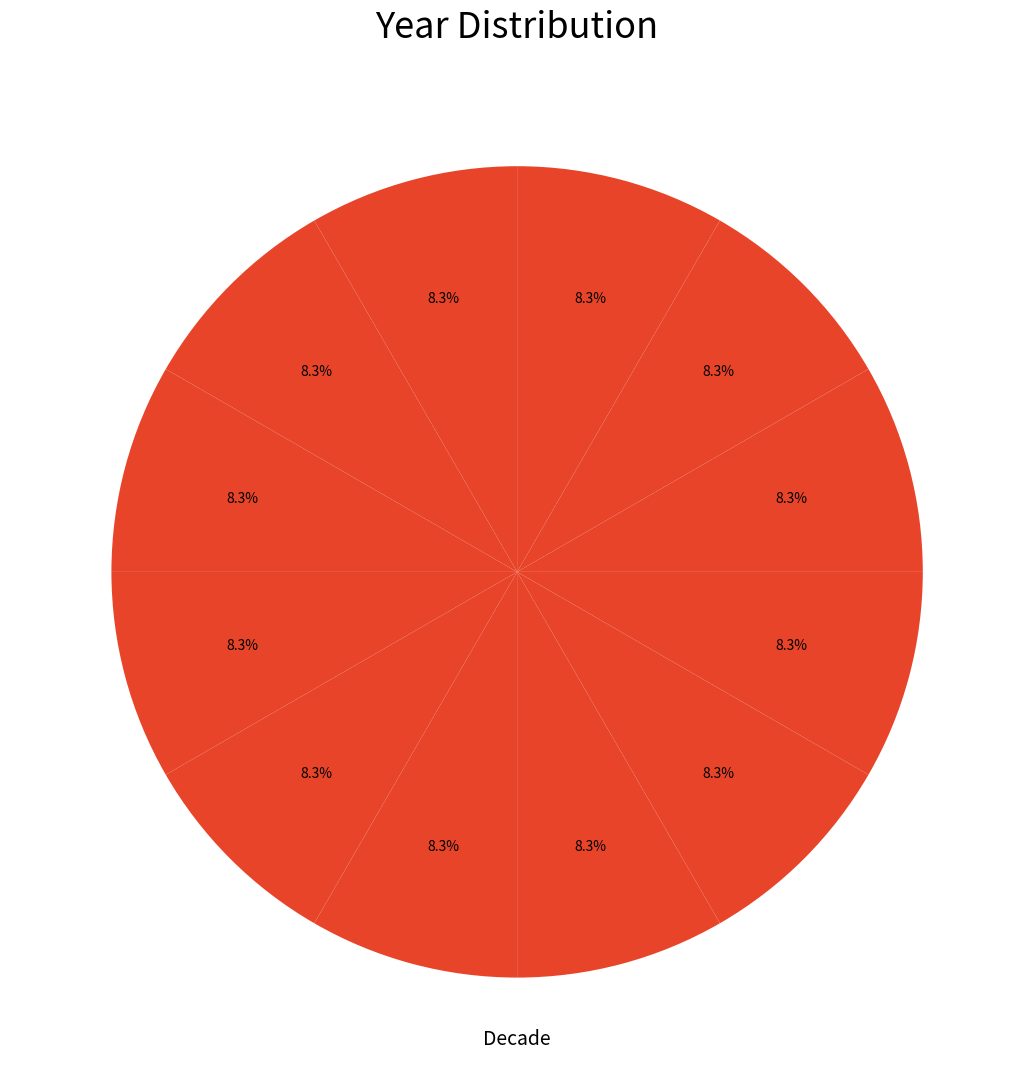

Count the number of slices in the pie.

12